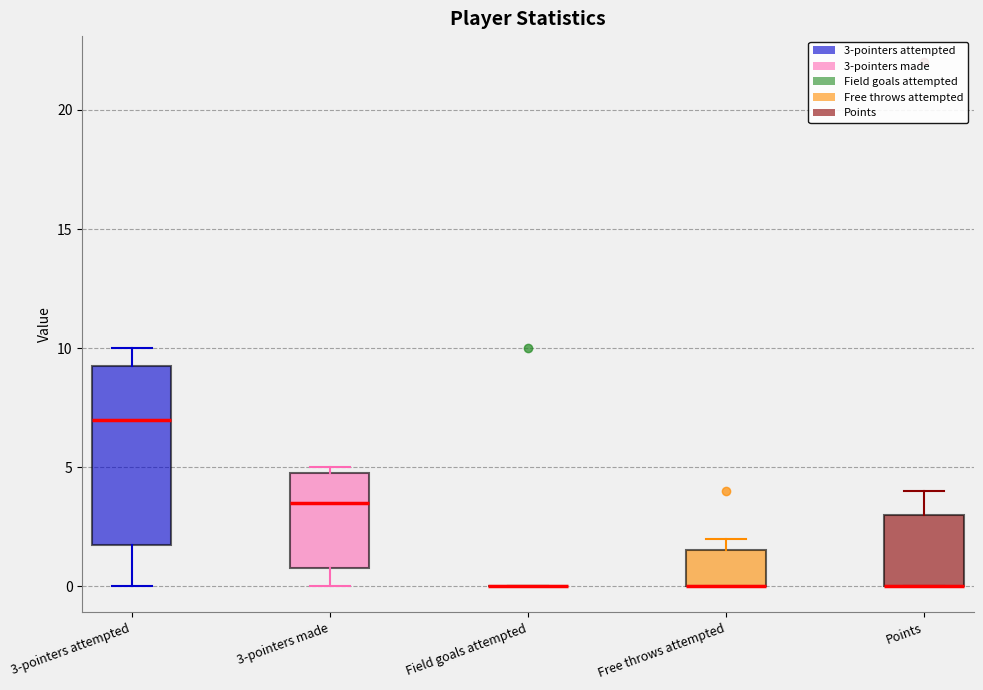

Which box is the tallest, from its lower edge to its upper edge?

3-pointers attempted